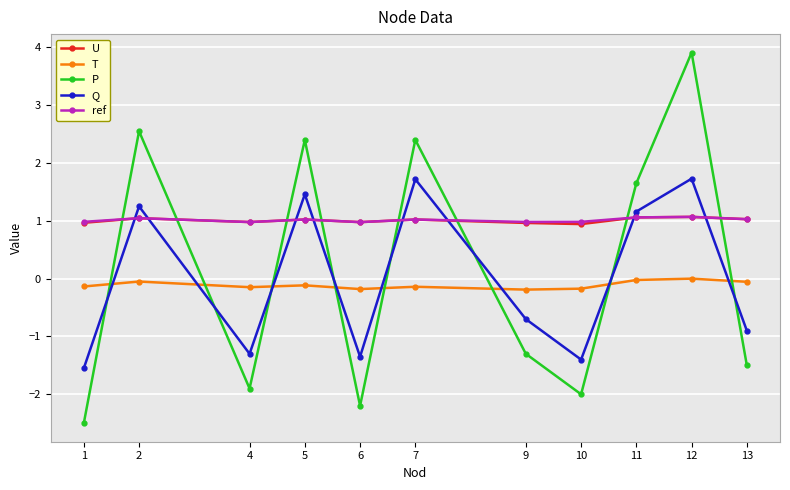

The Q series shows -1.3 at 6. True or false?

True